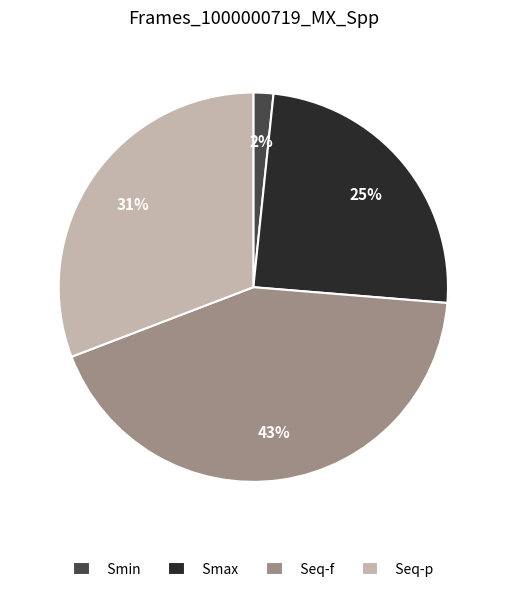

Which slice is the largest?

Seq-f